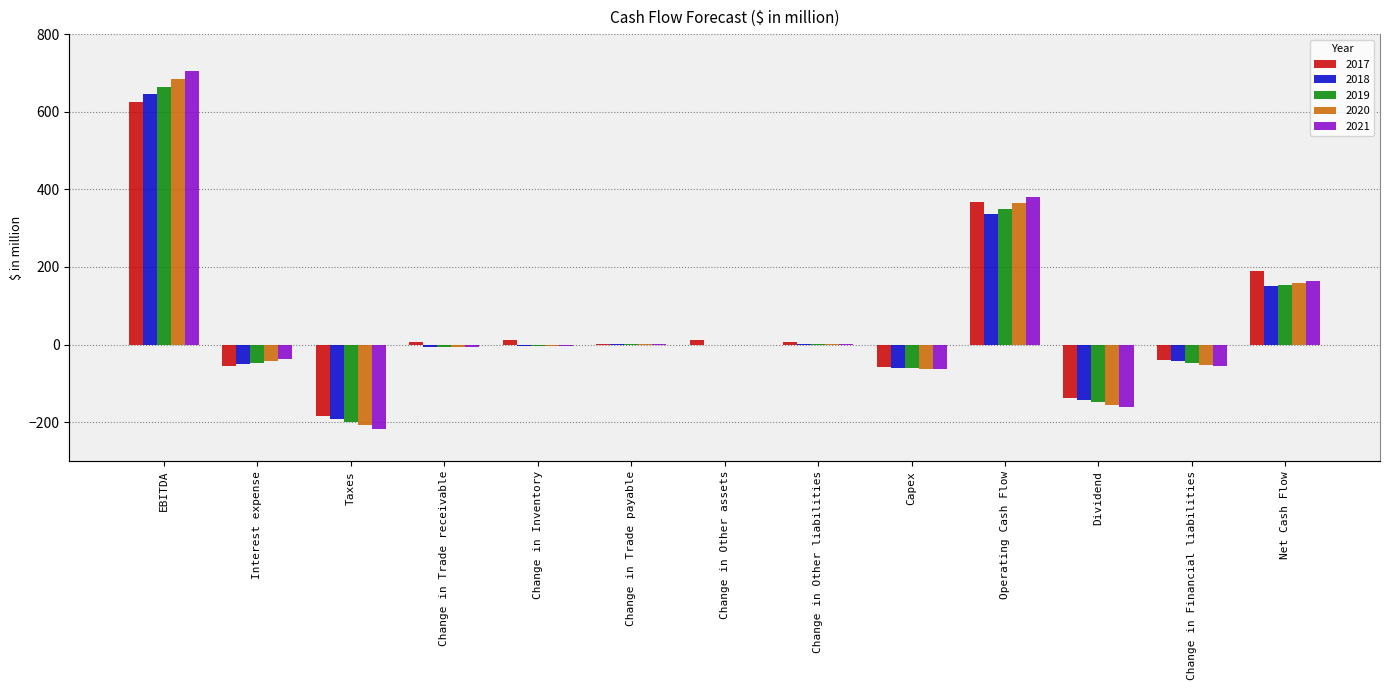

How many data points in 2020 are above -3?

6